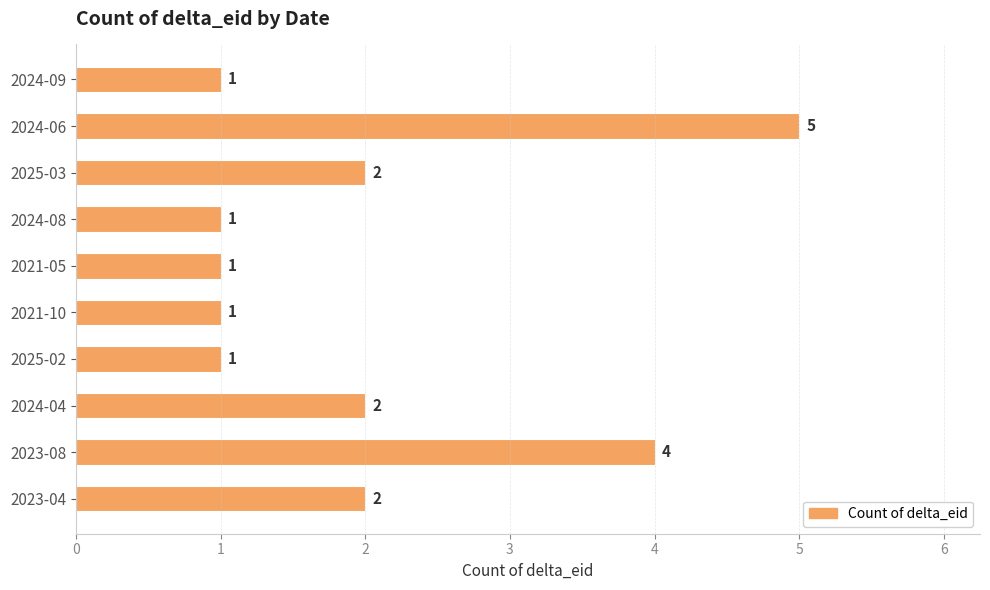

True or false: the data shows 1 at 2025-02.

True